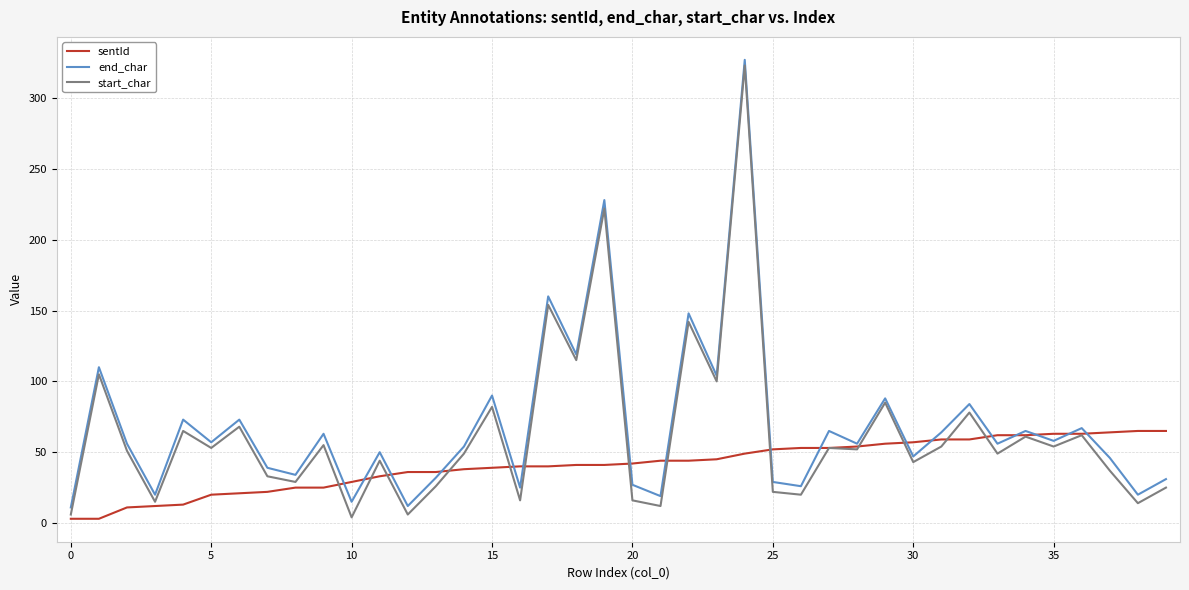

Which series has the largest range (max minus min)?

start_char